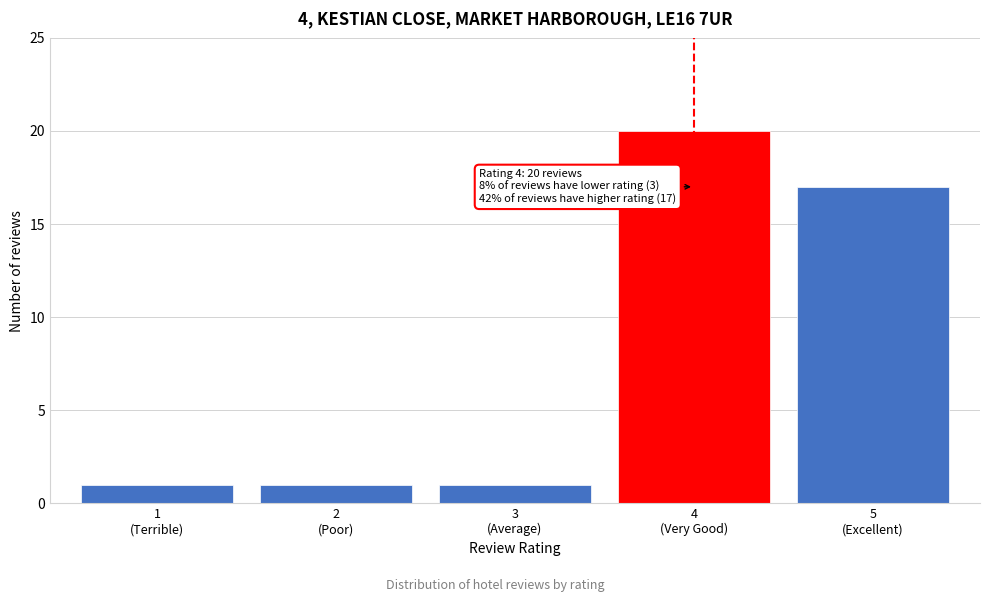

Reading left to right, transcribe all the data shown in this chart.

1	1	1	20	17